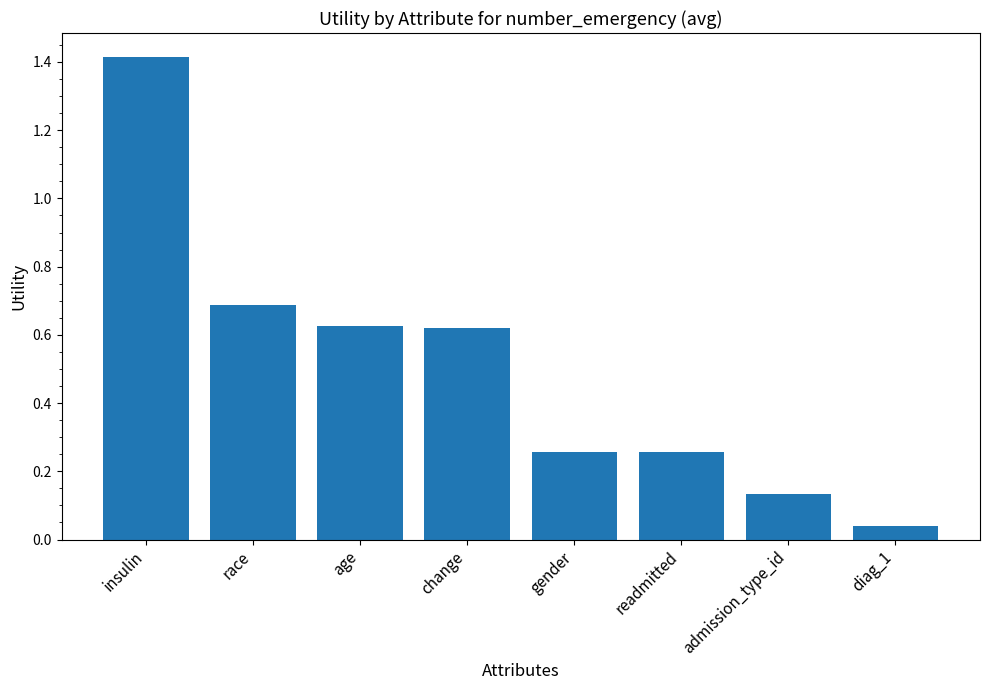

What is the label of the 4th bar from the left?

change